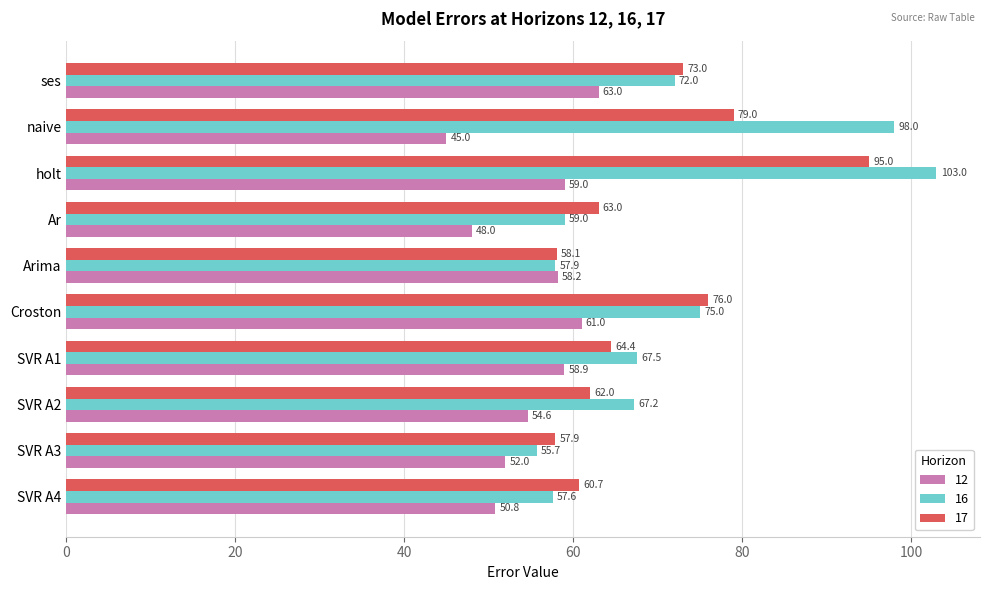

What is the average value of the 16 series?

71.3